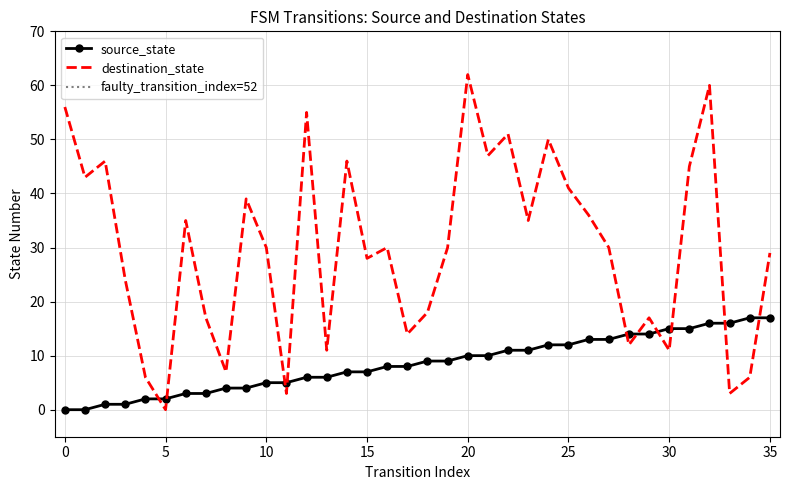

Rank the series at 31 from lowest to highest value.

source_state, destination_state